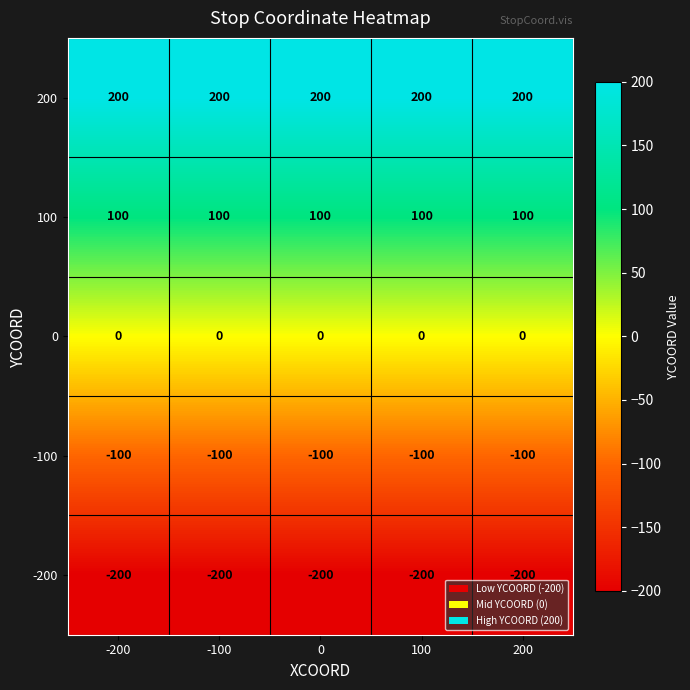

At how many categories does at least one series exceed 82?

5